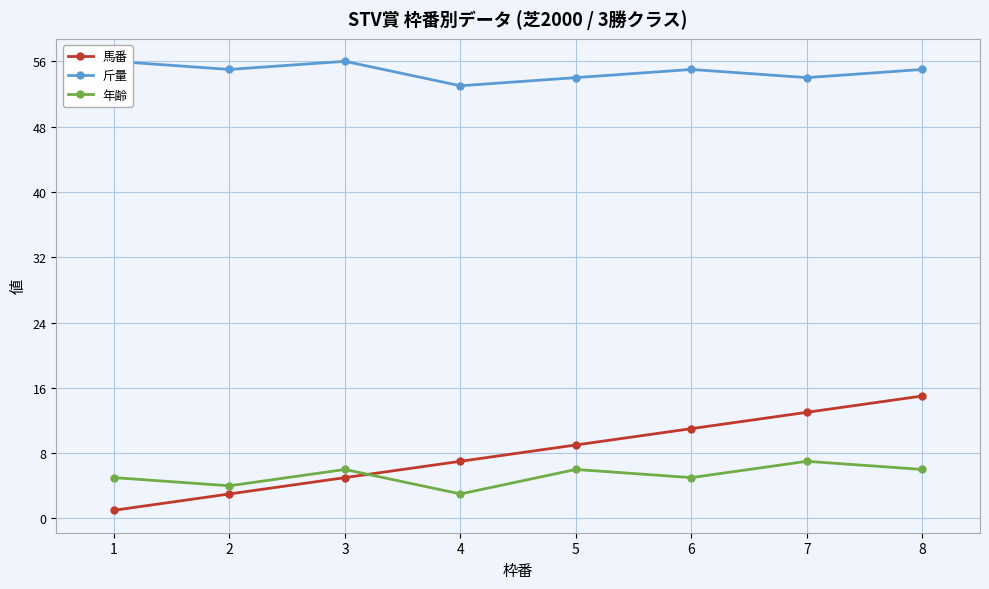

At which label does 斤量 first exceed 55?

1